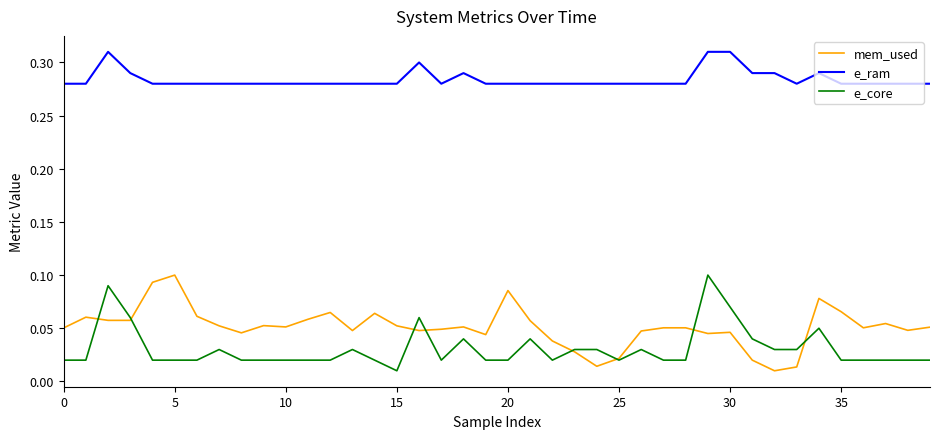

What are all the series names shown in the legend?

mem_used, e_ram, e_core